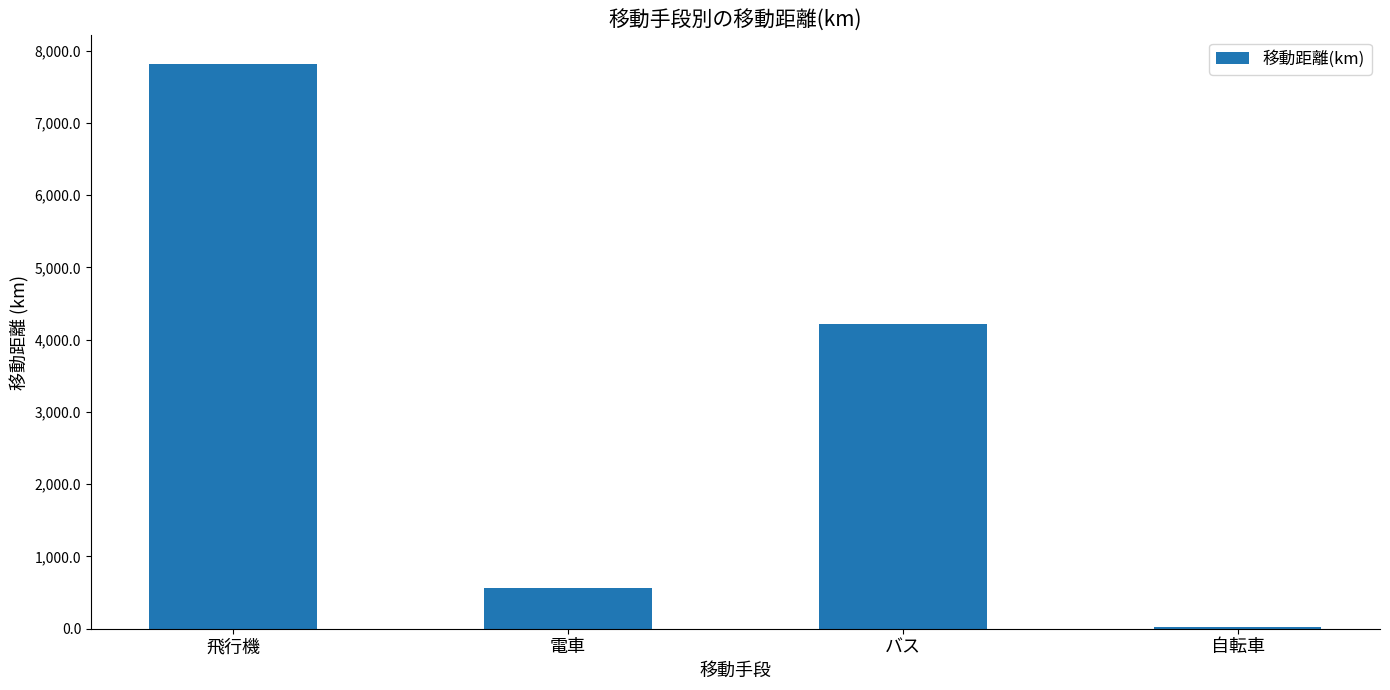

List the labels in order of value, largest first.

飛行機, バス, 電車, 自転車